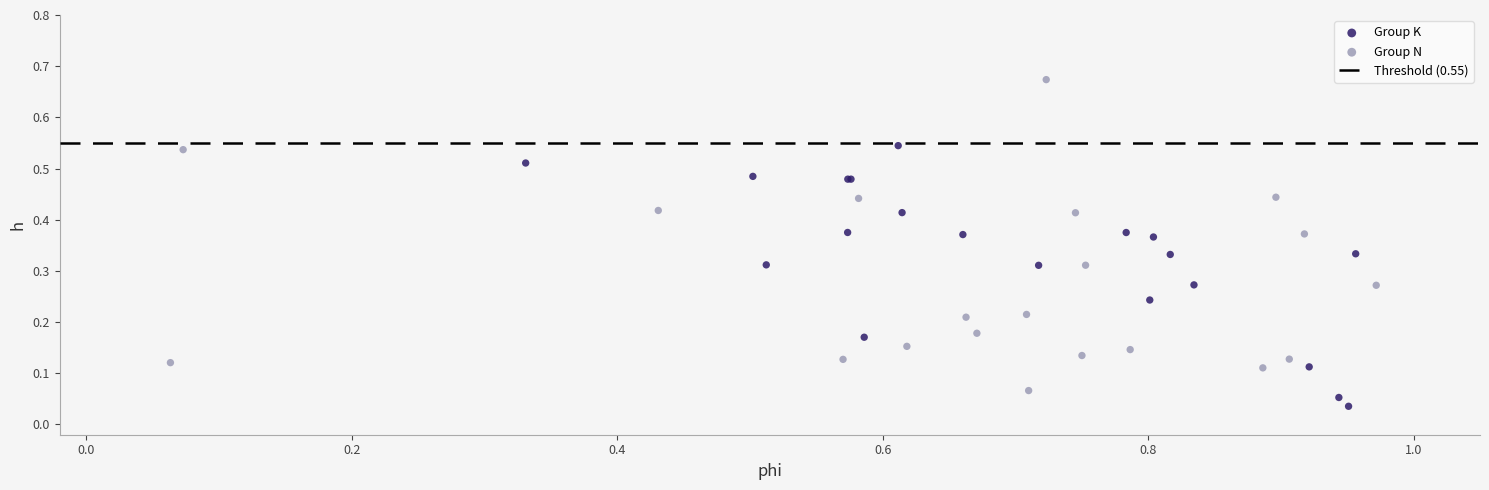

Which series has the largest Y range (max minus min)?

Group N